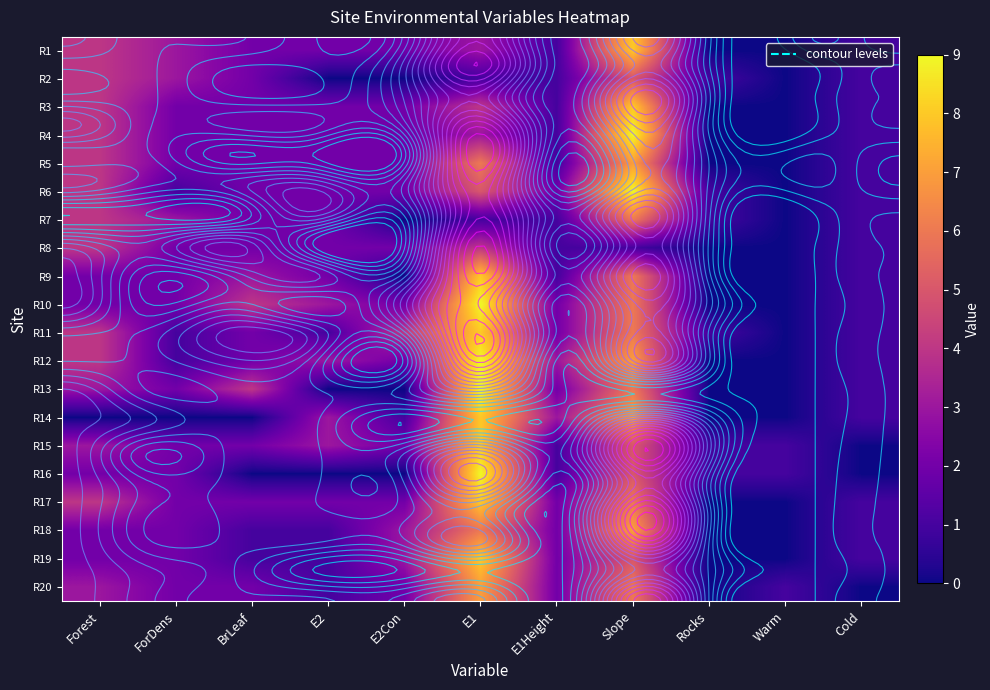

Count the R14 values in the range 0 to 3.

9